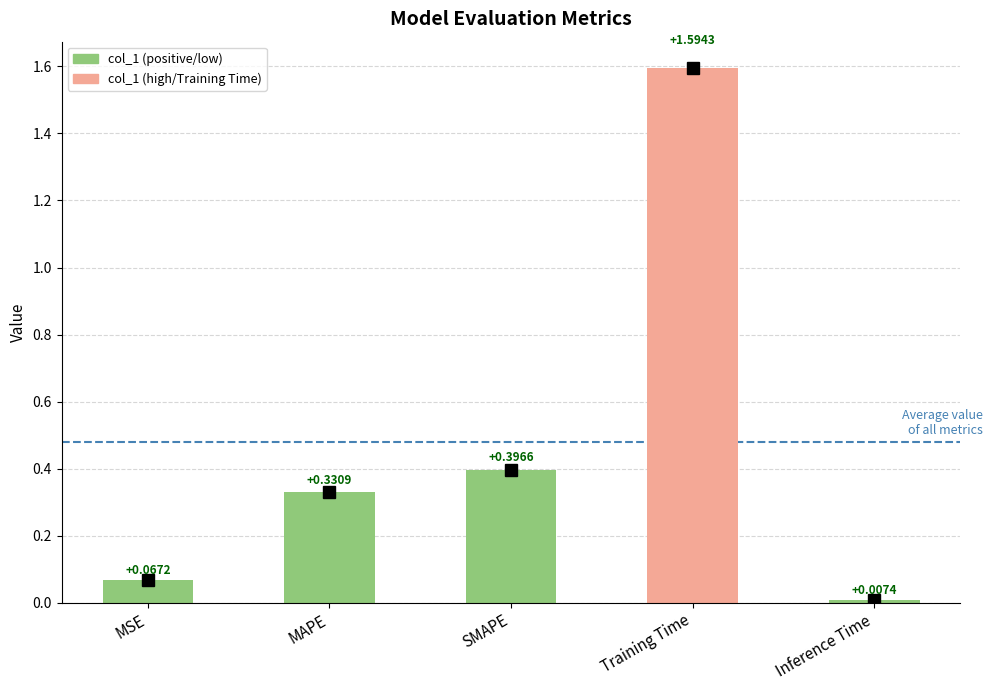

What is the average value?

0.5